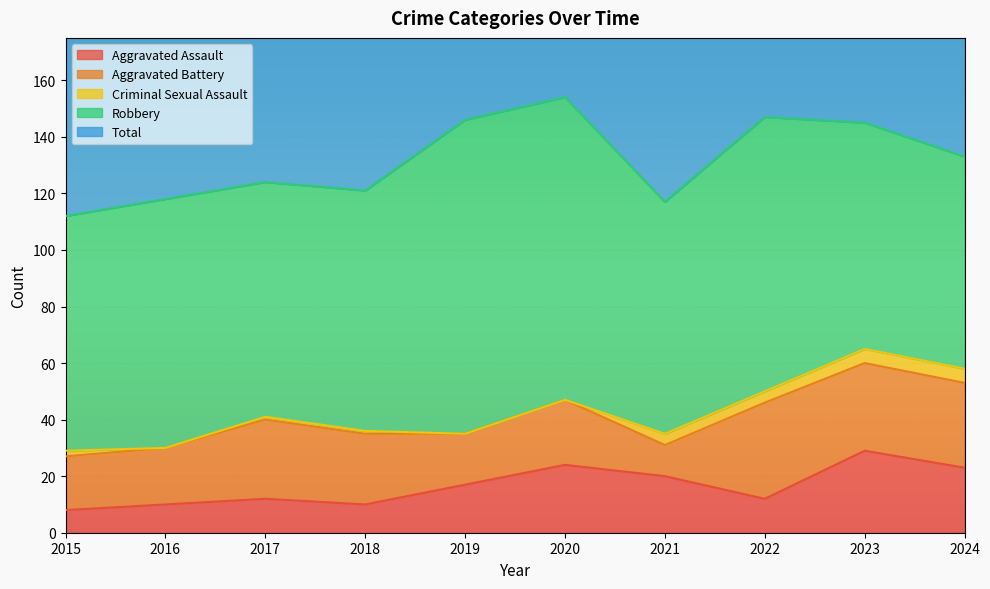

What is the sum of all Robbery values?

891